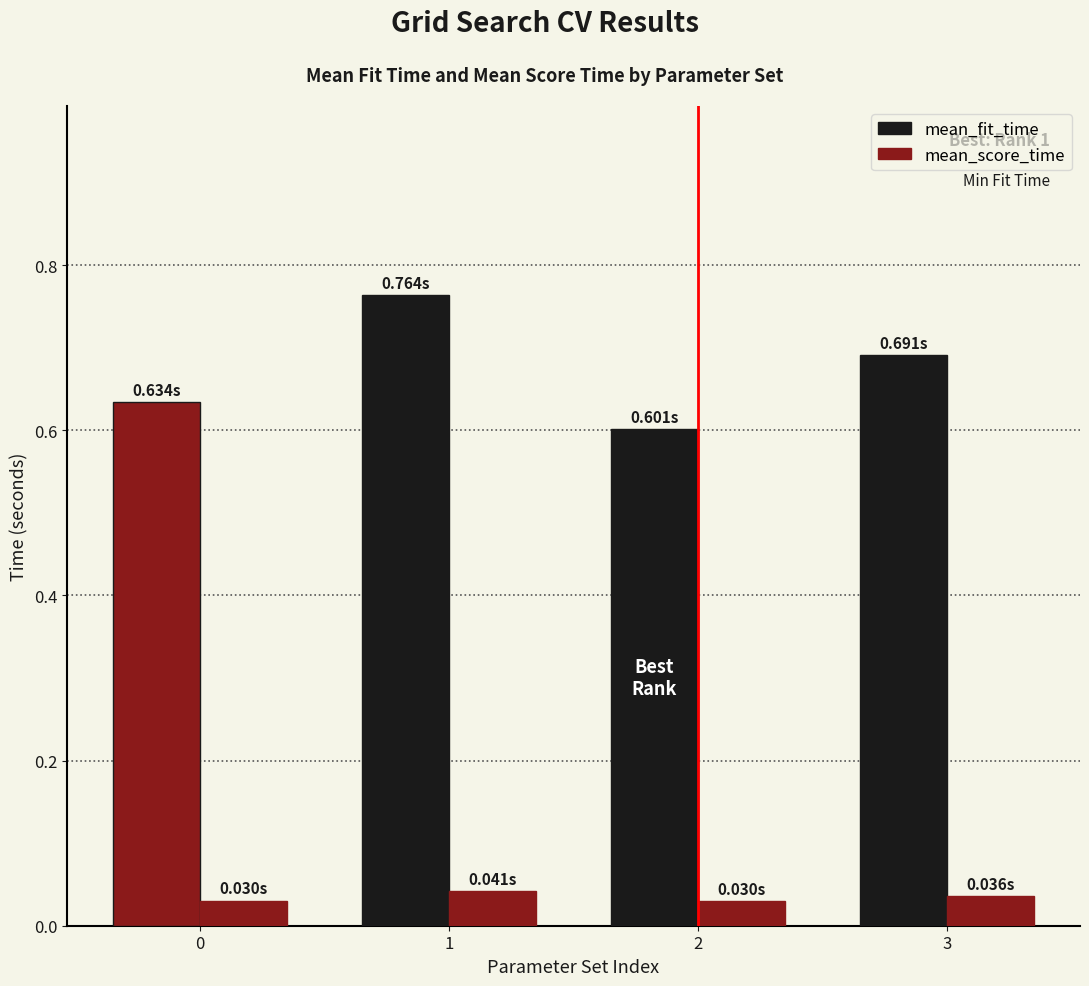

How many series are shown in this chart?

2